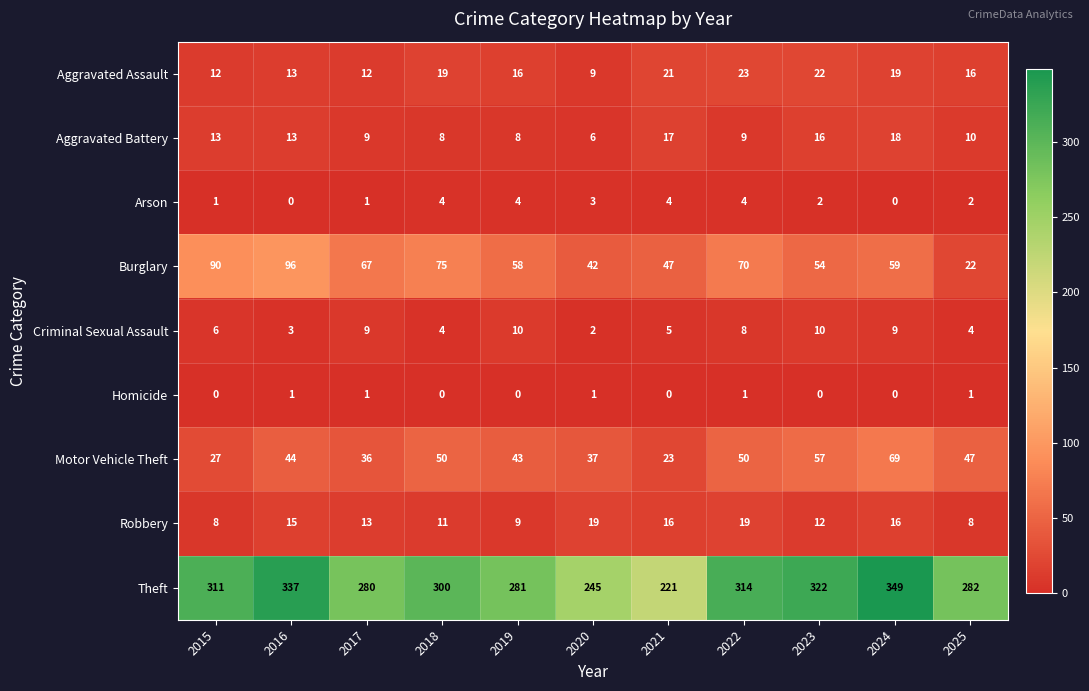

Which category has the highest value across all series?

2024